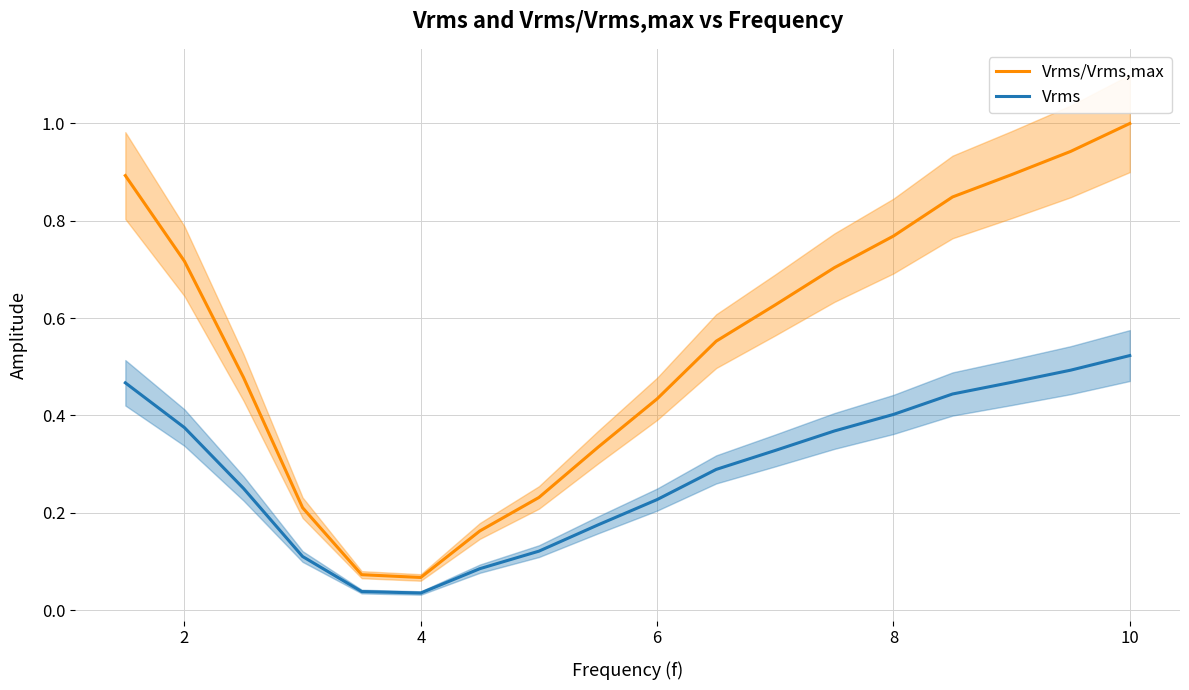

Which series has the largest range (max minus min)?

Vrms/Vrms,max